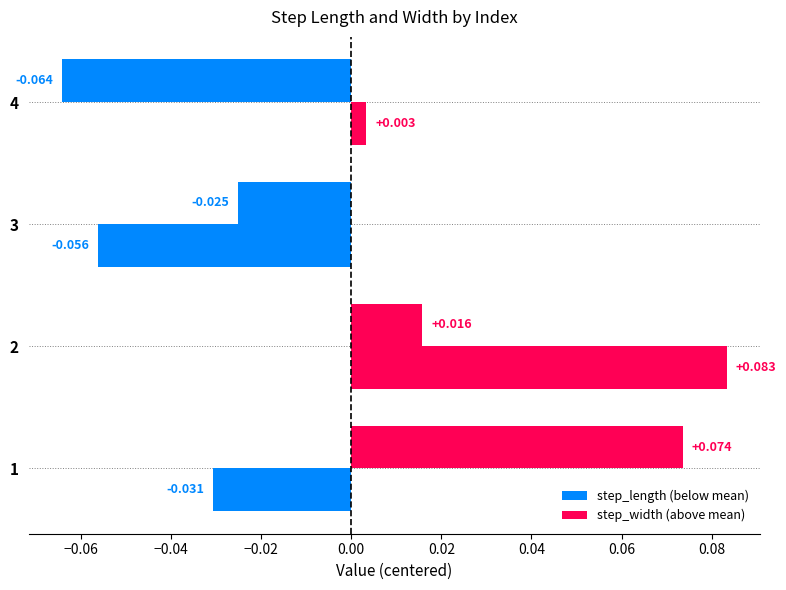

What is the value of the step_width bar at the 3rd from the left?

0.1